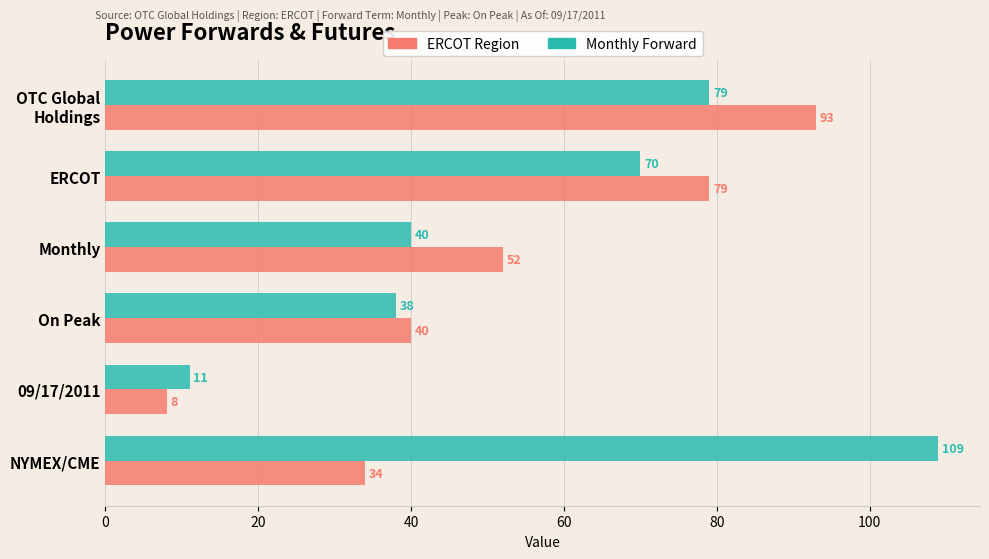

Which series changed the most between ERCOT and Monthly?

Monthly Forward